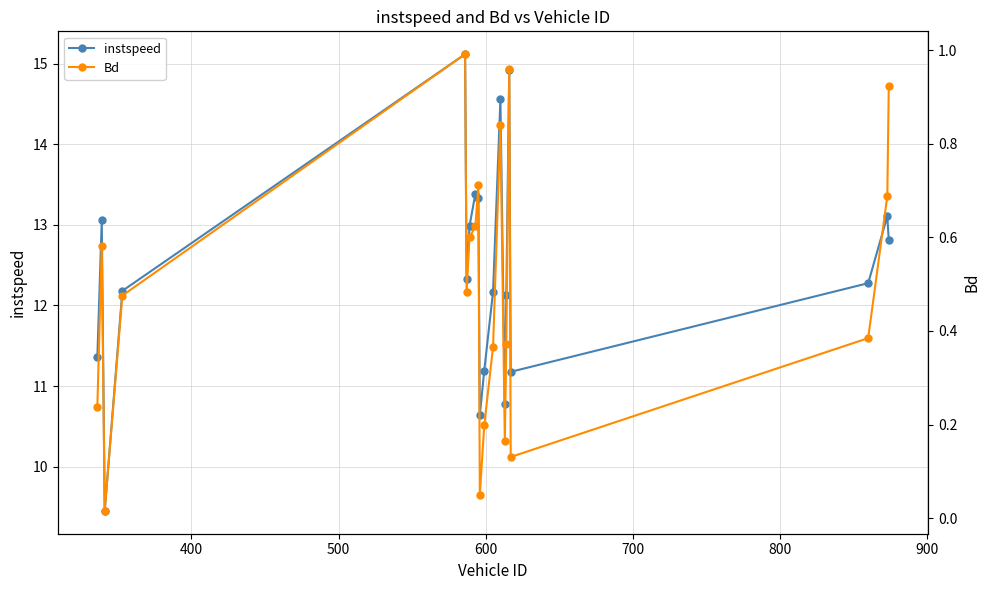

True or false: Bd and instspeed intersect in this chart.

False